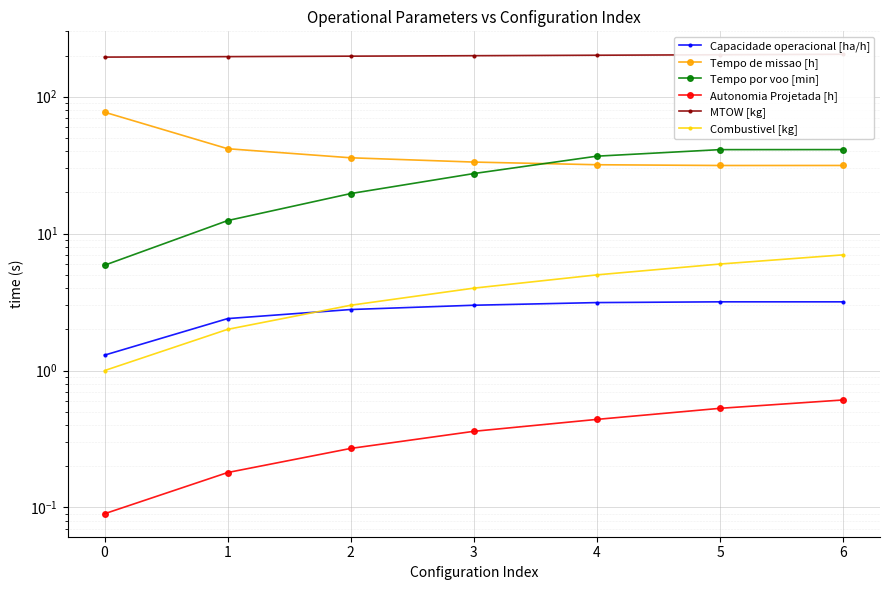

True or false: Tempo por voo [min] has more than 0 interior local peaks.

False